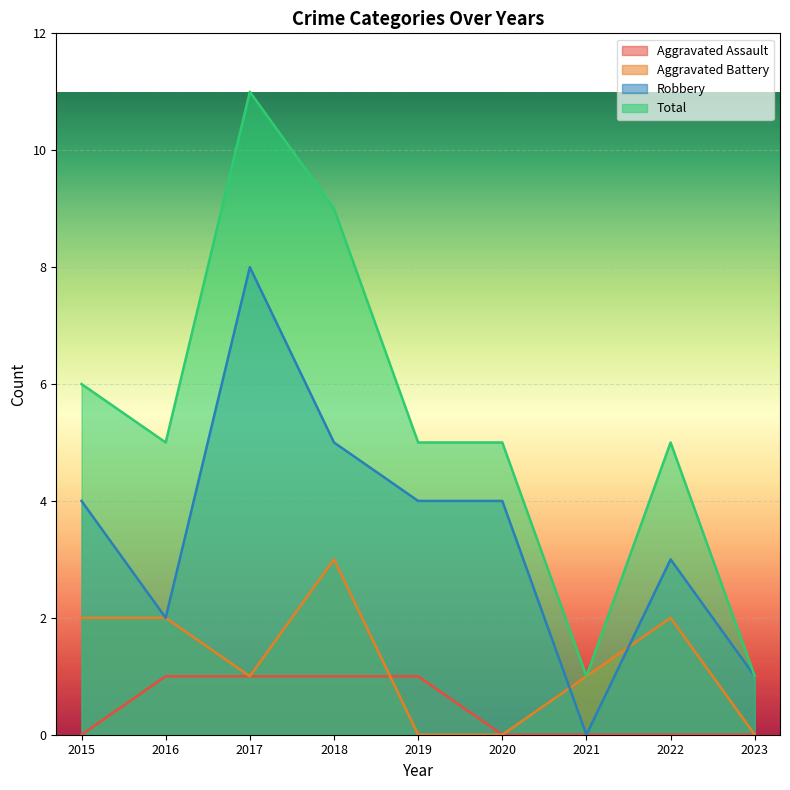

At which category is the sum across all series the highest?

2017